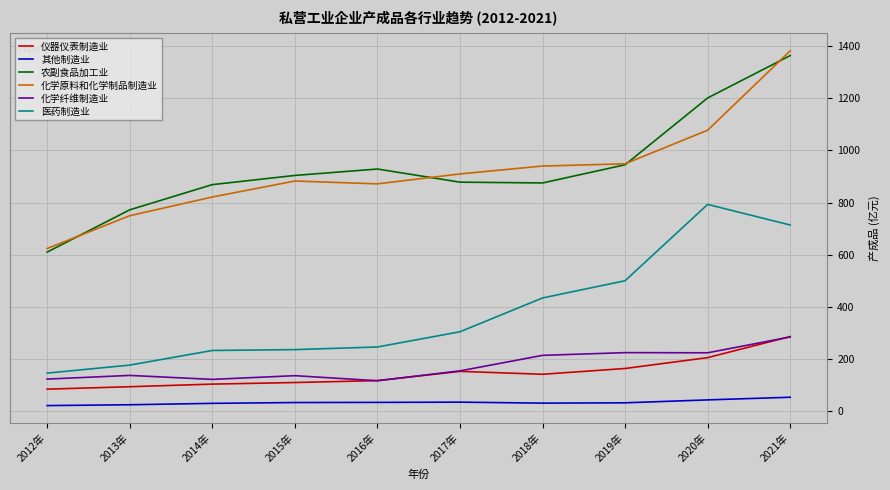

What is the minimum value for 医药制造业?

146.3